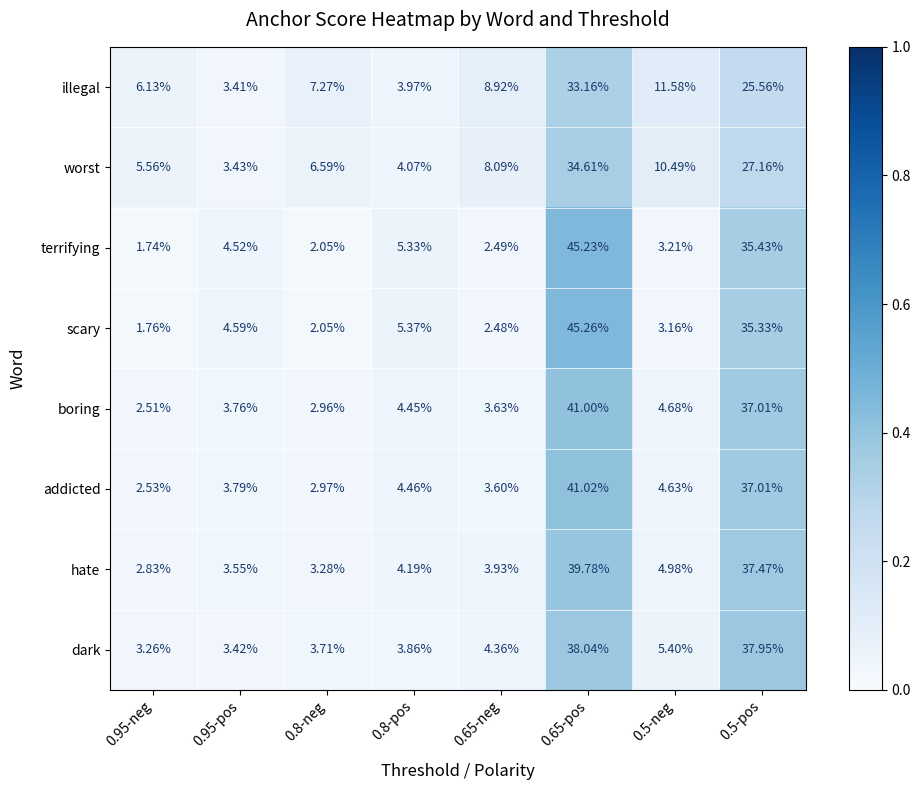

What is the difference between the highest and lowest values at 0.65-neg?

6.4